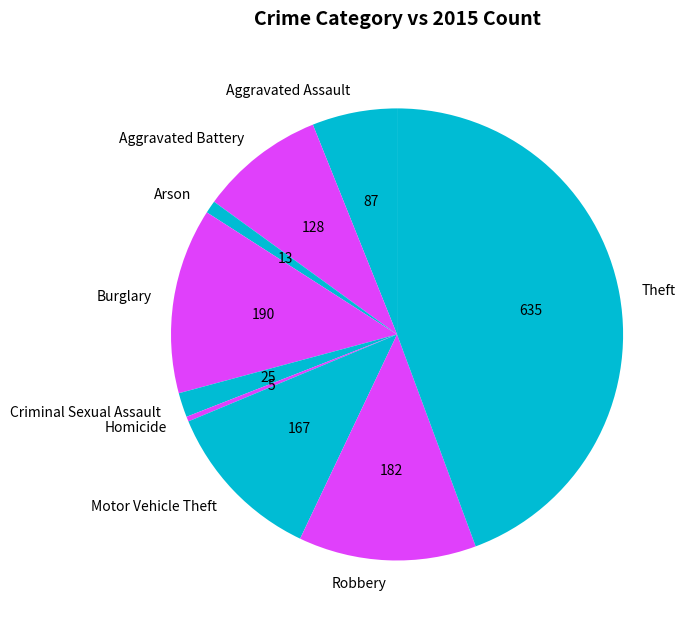

What is the smallest slice in the pie chart?

Homicide